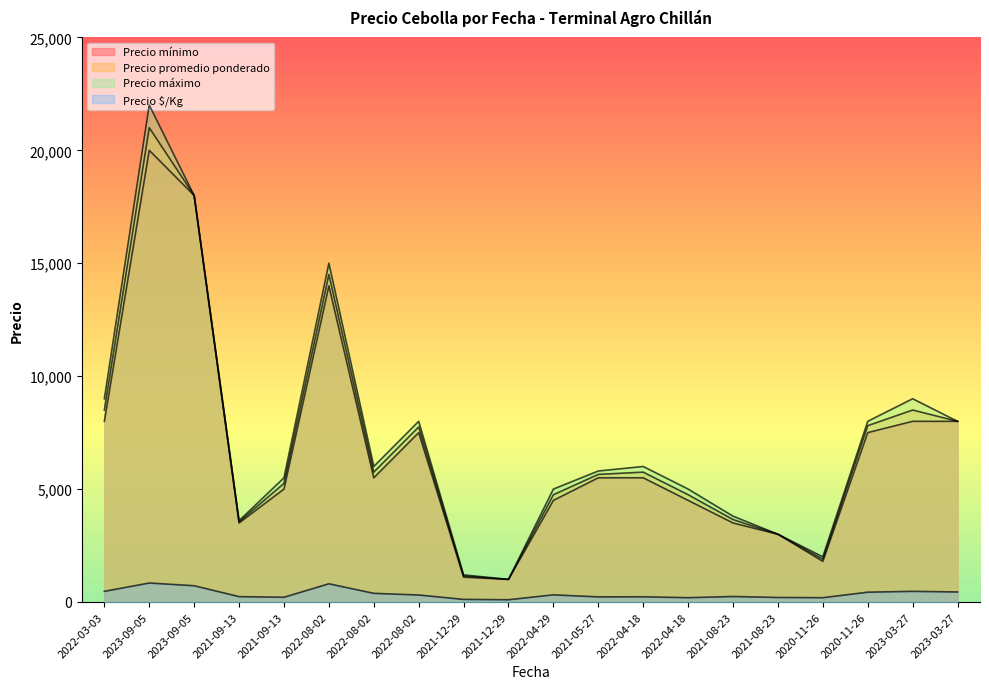

What is the difference between the highest and lowest values at 2022-04-18?

5770